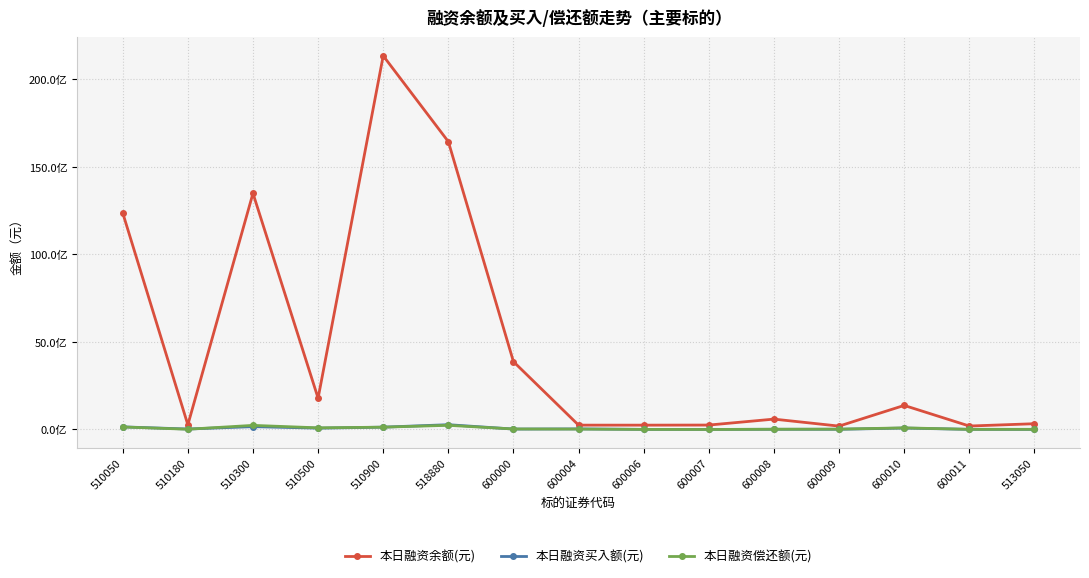

Count the number of data series in this chart.

3